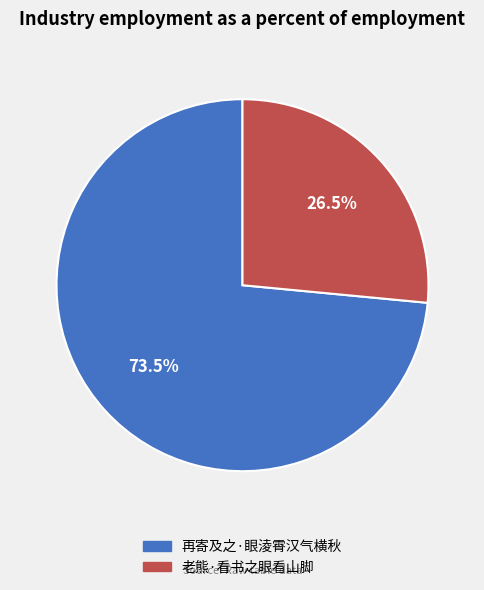

Which category has the smallest portion of the pie?

老熊·看书之眼看山脚